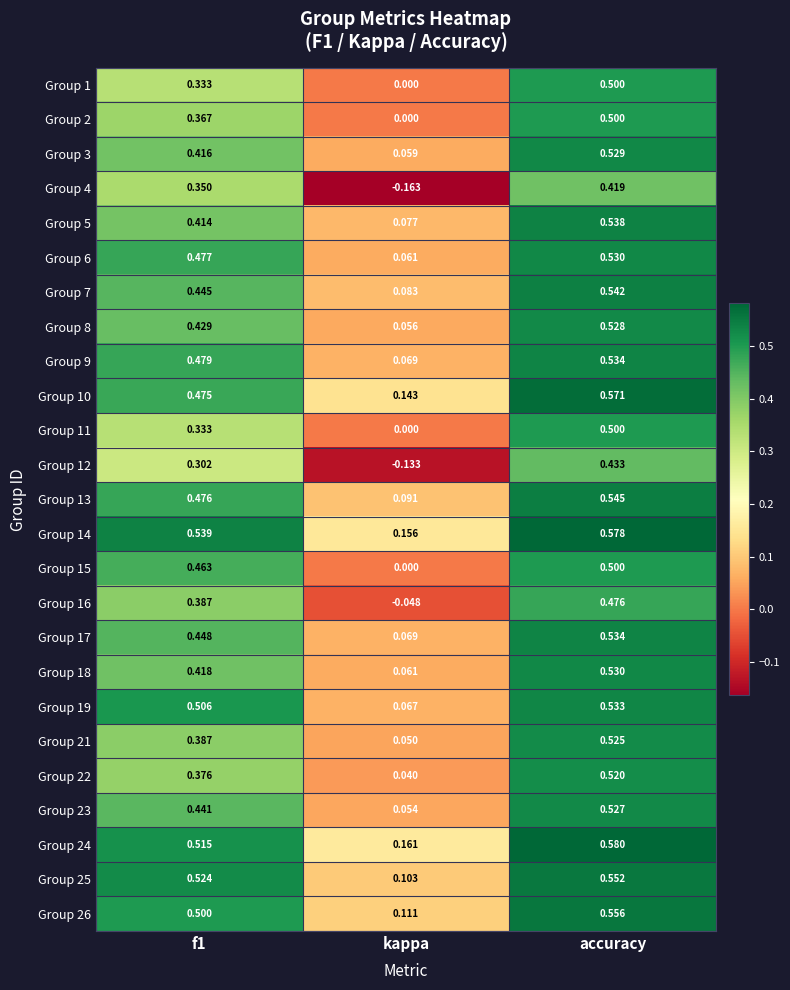

At which category does the chart reach its peak across all series?

accuracy